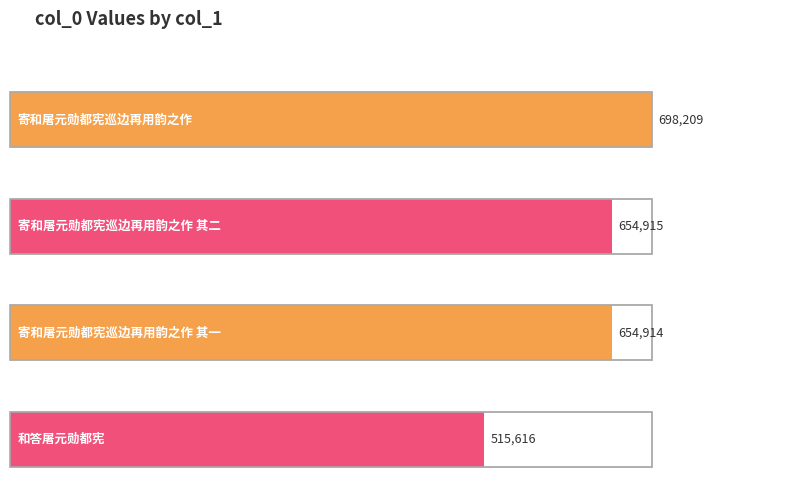

List the labels in order of value, largest first.

寄和屠元勋都宪巡边再用韵之作, 寄和屠元勋都宪巡边再用韵之作 其二, 寄和屠元勋都宪巡边再用韵之作 其一, 和答屠元勋都宪